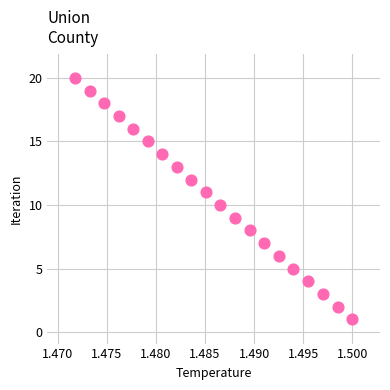

What is the range of Y values (max minus min)?

19